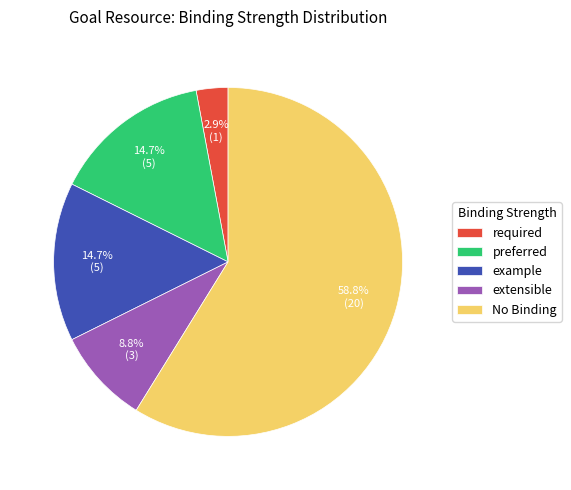

Which has a higher value, No Binding or extensible?

No Binding